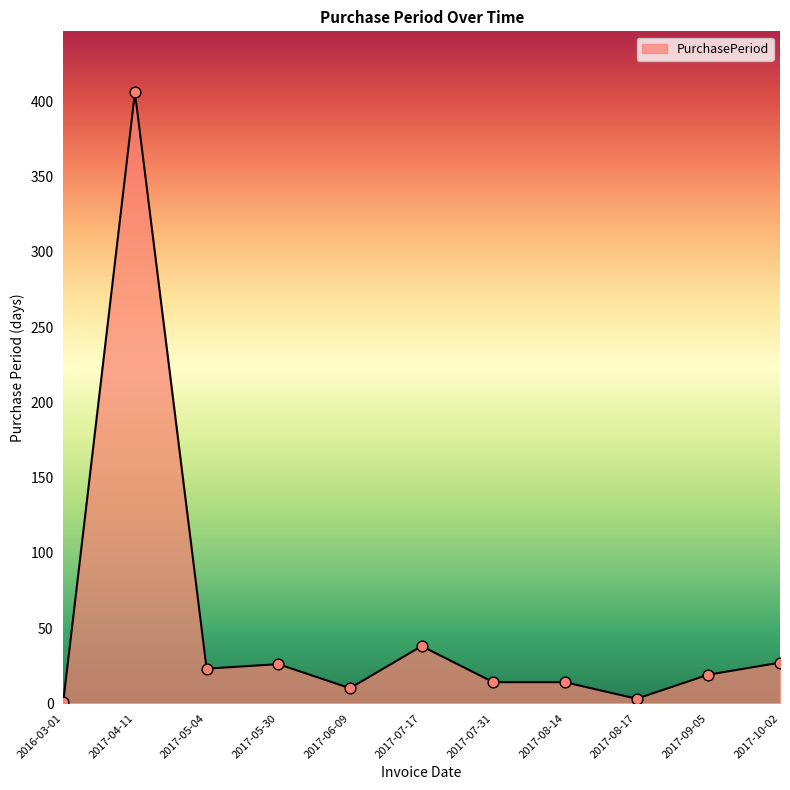

Which has a higher value, 2017-05-04 or 2017-09-05?

2017-05-04